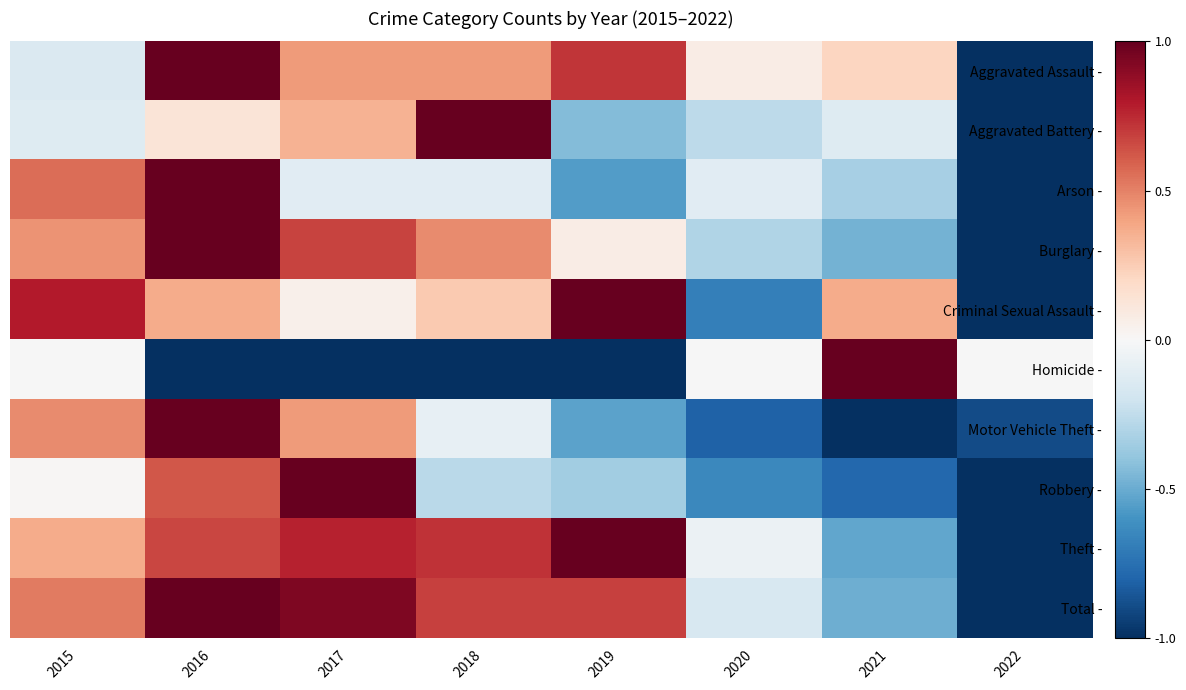

Which category has the lowest value across all series?

2022